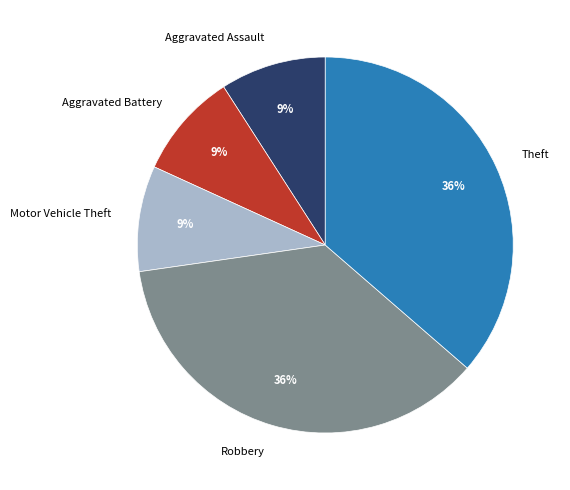

What is the ratio of the value at Motor Vehicle Theft to the value at Aggravated Battery?

1.0